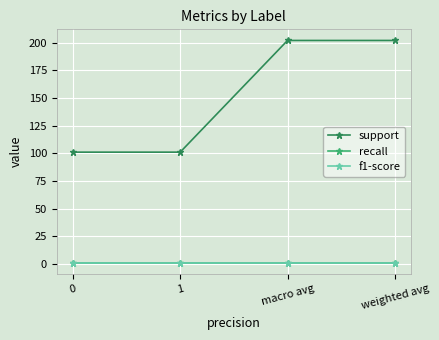

Is this an area chart (filled region under the line)?

No